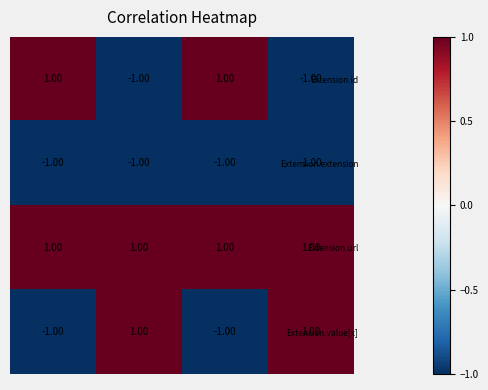

At how many categories does at least one series exceed 0?

4